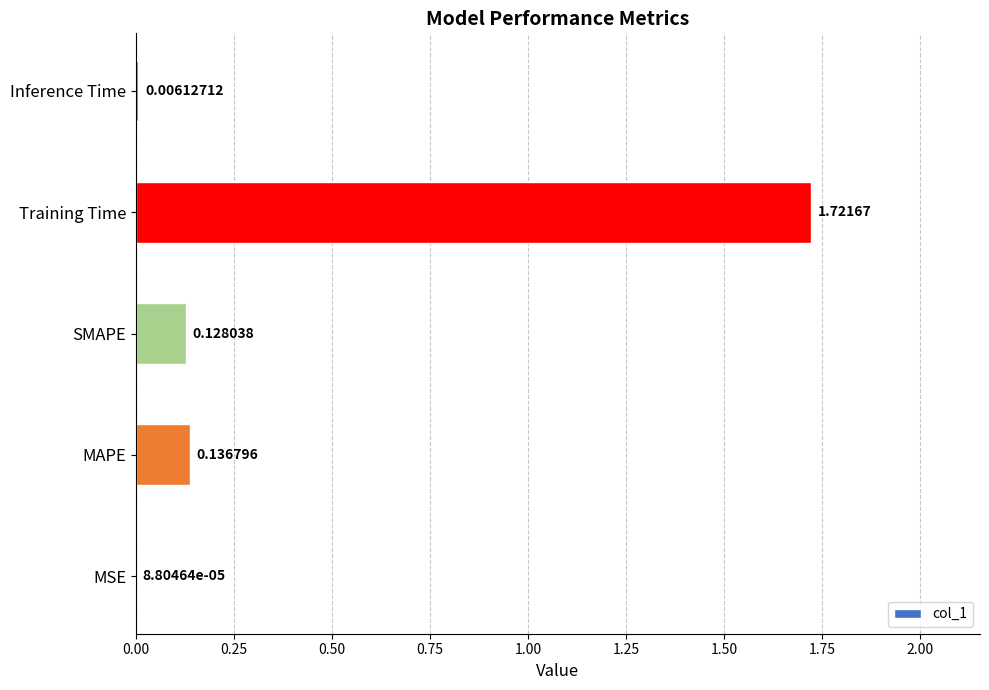

Between Training Time and SMAPE, which is larger?

Training Time